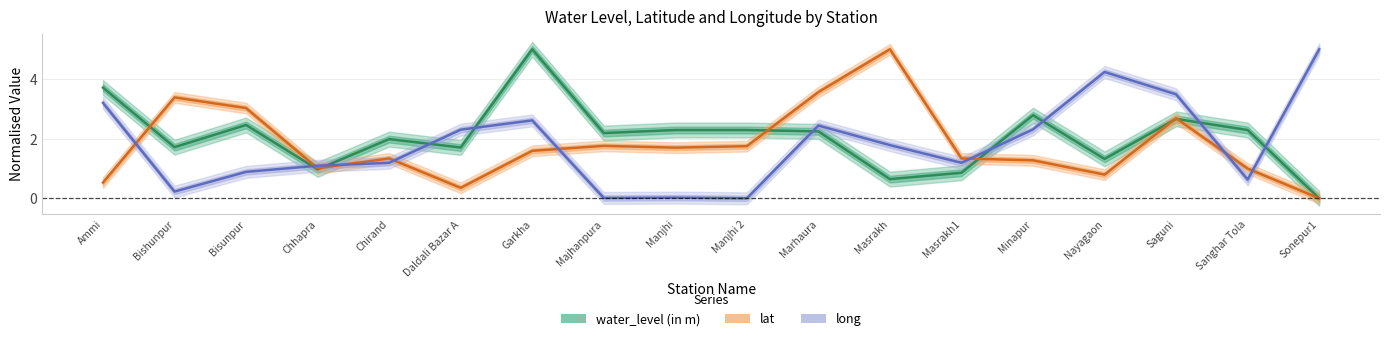

What is the difference between the lat values at Sonepur1 and Sanghar Tola?

1.0